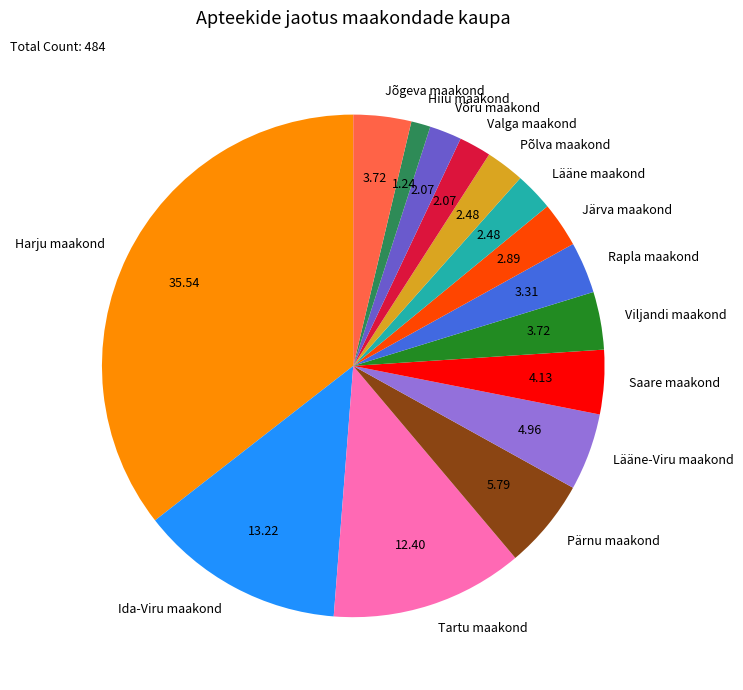

How many segments does this pie chart have?

15